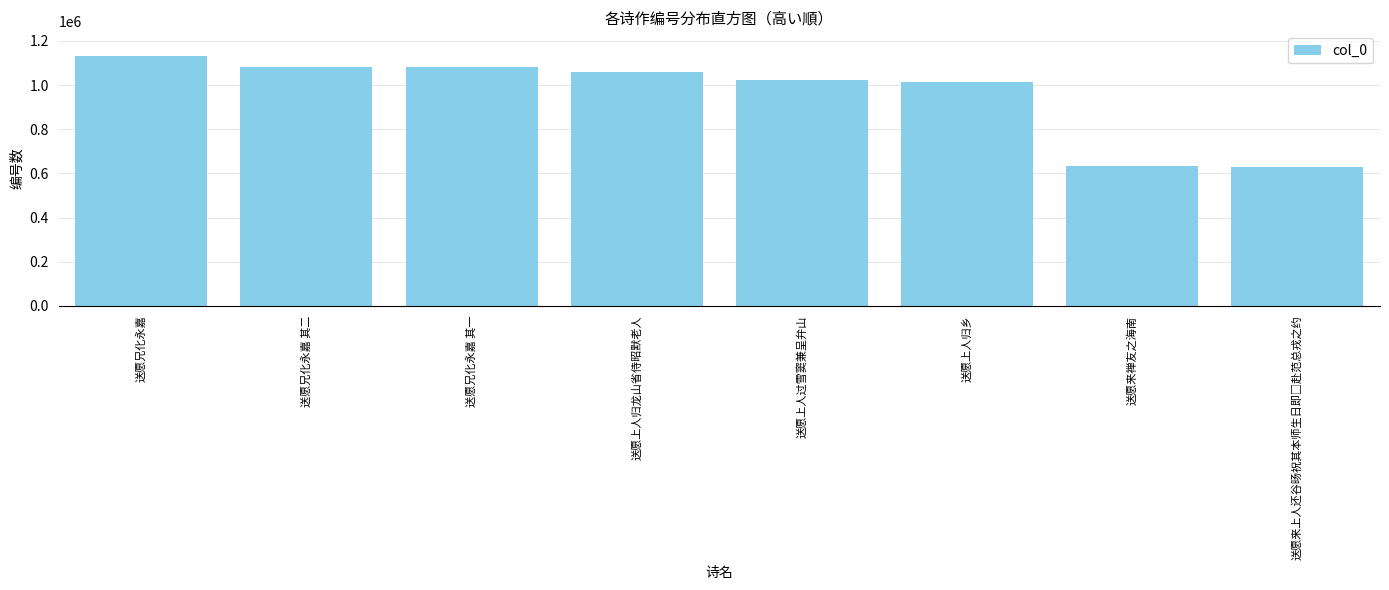

Read the value at 送愿兄化永嘉 其一, to the nearest 100.

1082700